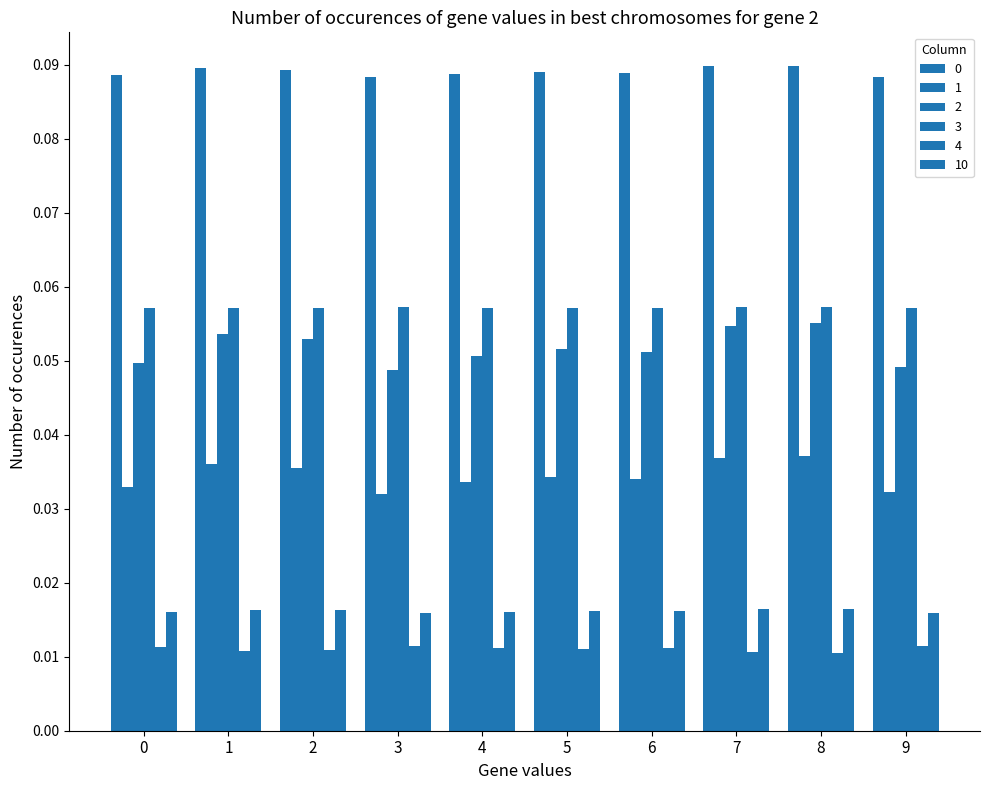

Are the bars grouped side by side (vs. stacked)?

Yes